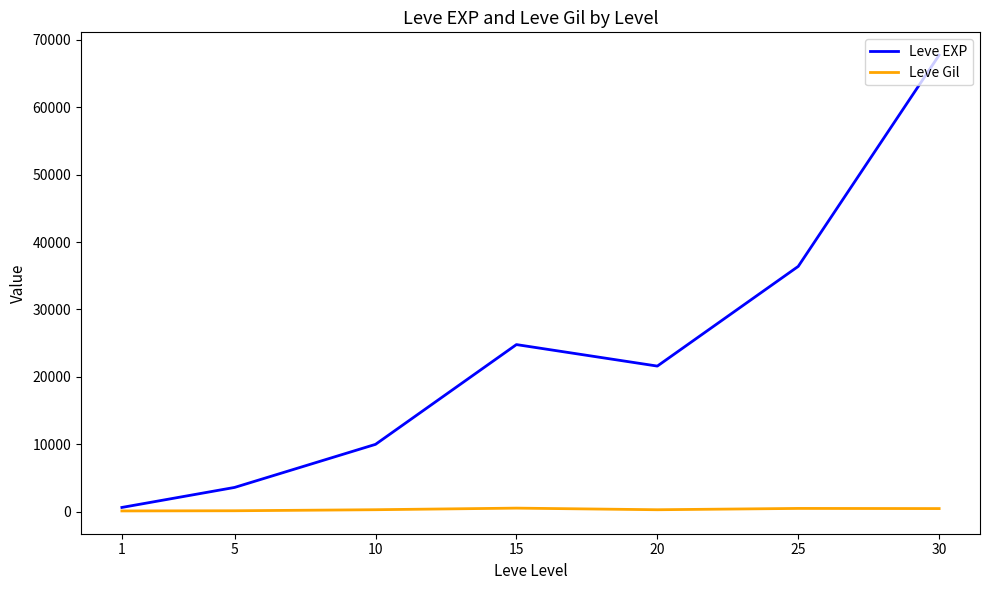

Is the value of Leve EXP at 5 greater than the value of Leve Gil at 20?

Yes